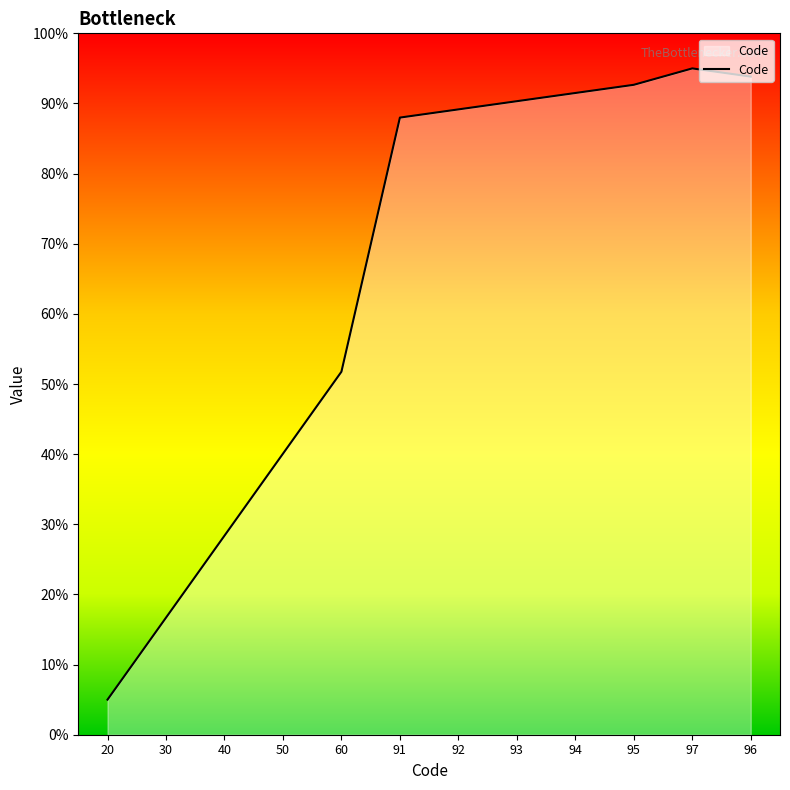

What is the greatest value displayed?

95.0